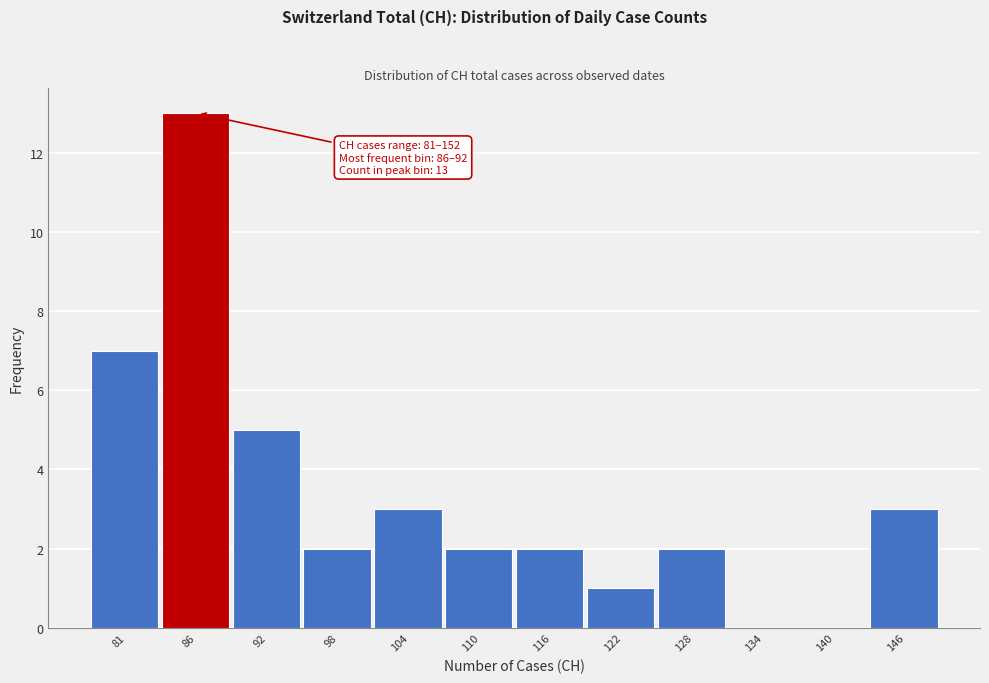

Reading left to right, what are all the values shown in this chart?

81=7	86=13	92=5	98=2	104=3	110=2	116=2	122=1	128=2	134=0	140=0	146=3